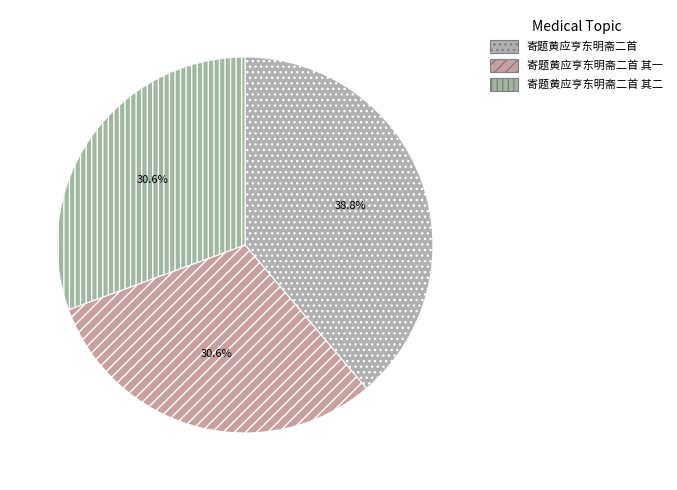

Count the number of slices in the pie.

3